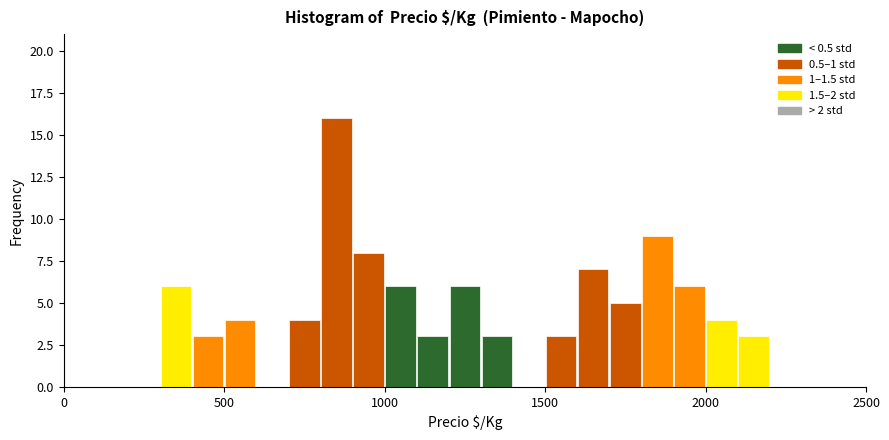

Read against the x-axis, roughly where is the centre of the tallest bar?

850